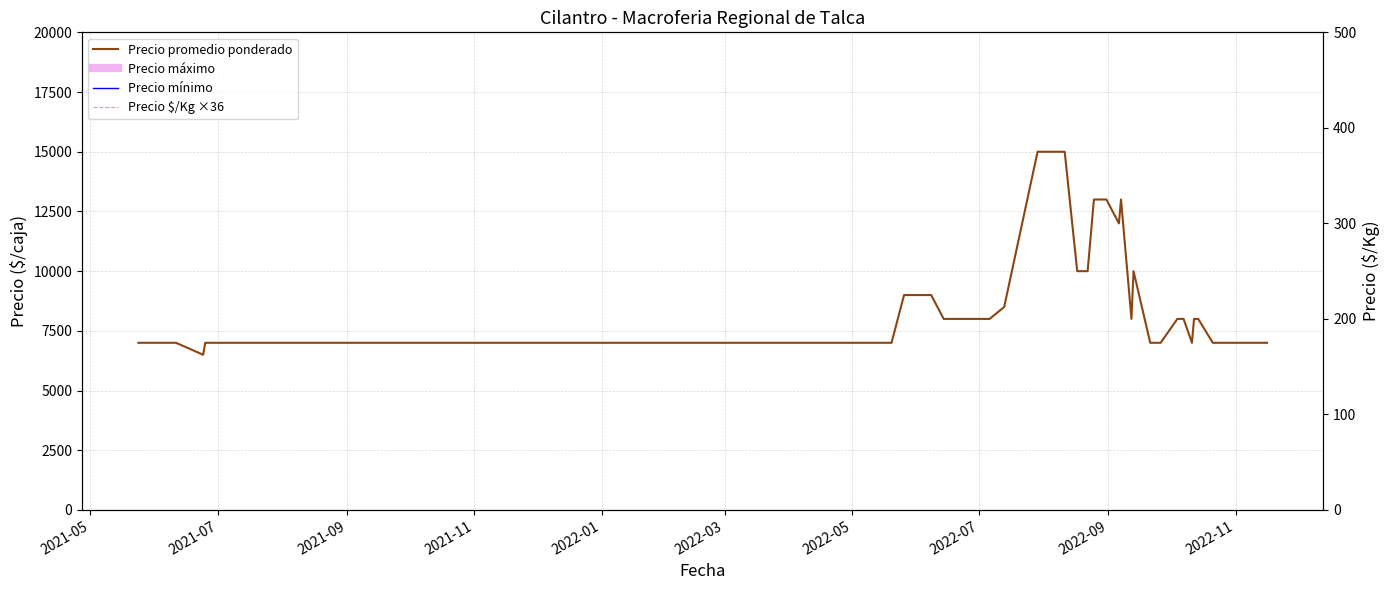

True or false: Precio promedio ponderado and Precio máximo intersect in this chart.

False